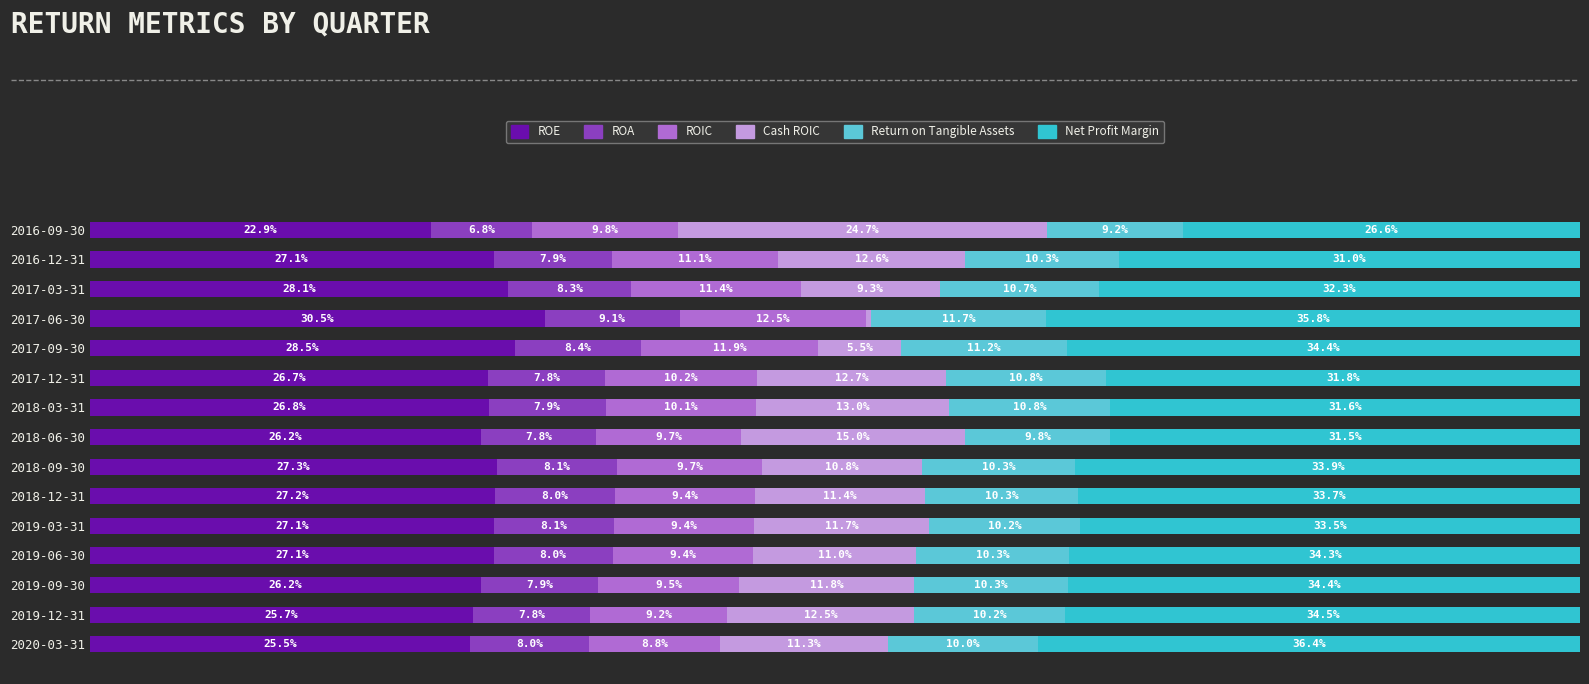

What are all the series names shown in the legend?

ROE, ROA, ROIC, Cash ROIC, Return on Tangible Assets, Net Profit Margin